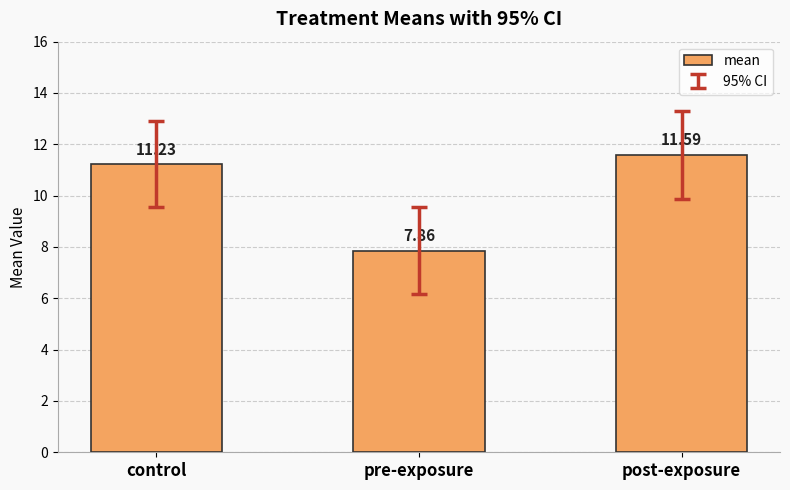

At which label does the data first exceed 11?

control